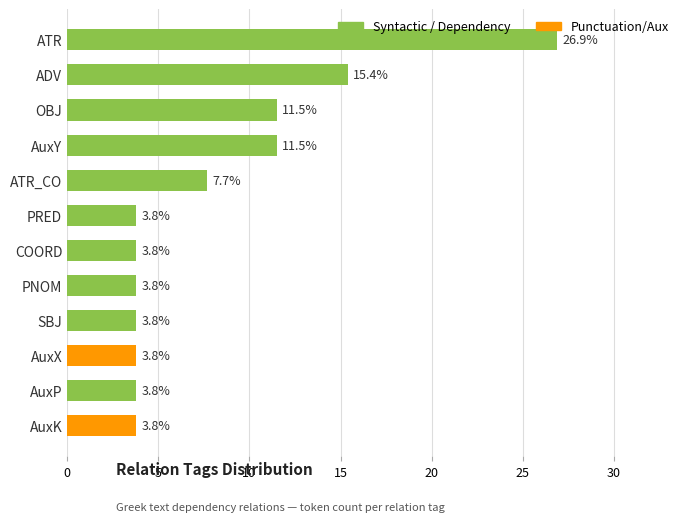

What is the sum of the values at OBJ and AuxX?

15.3